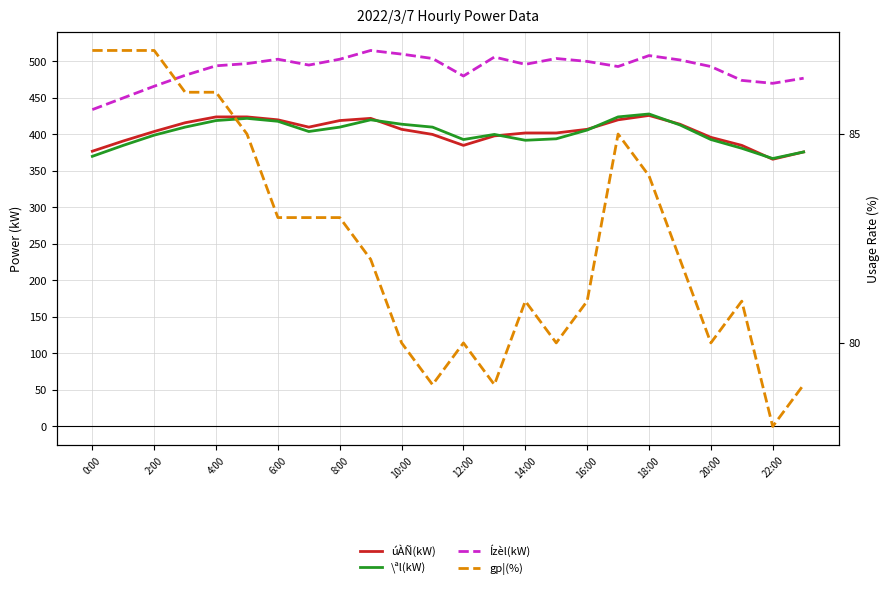

In gp¦(%), how many points are higher than both neighbors (excluding endpoints)?

4